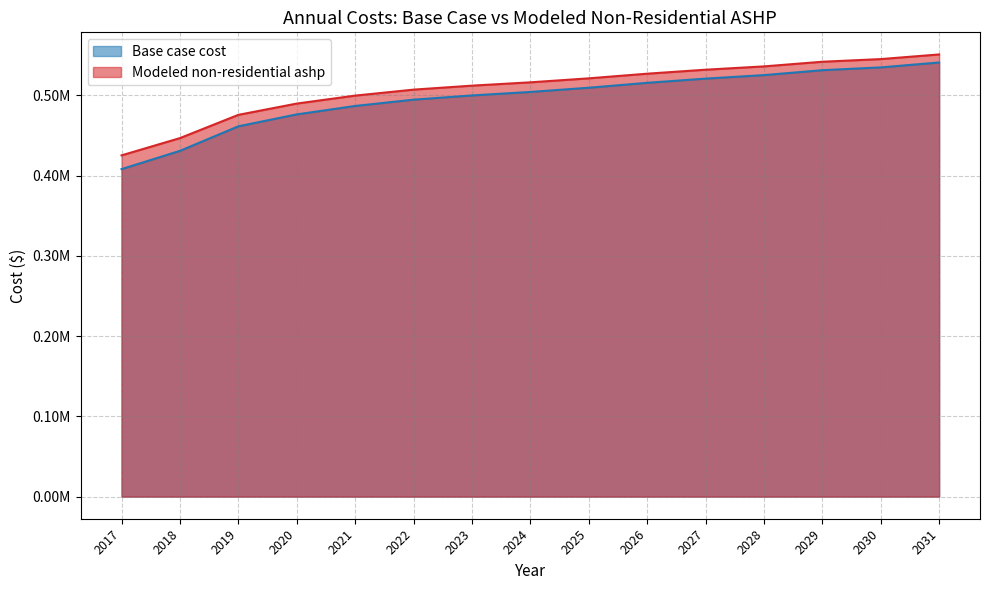

True or false: Modeled non-residential ashp and Base case cost cross at least once.

False